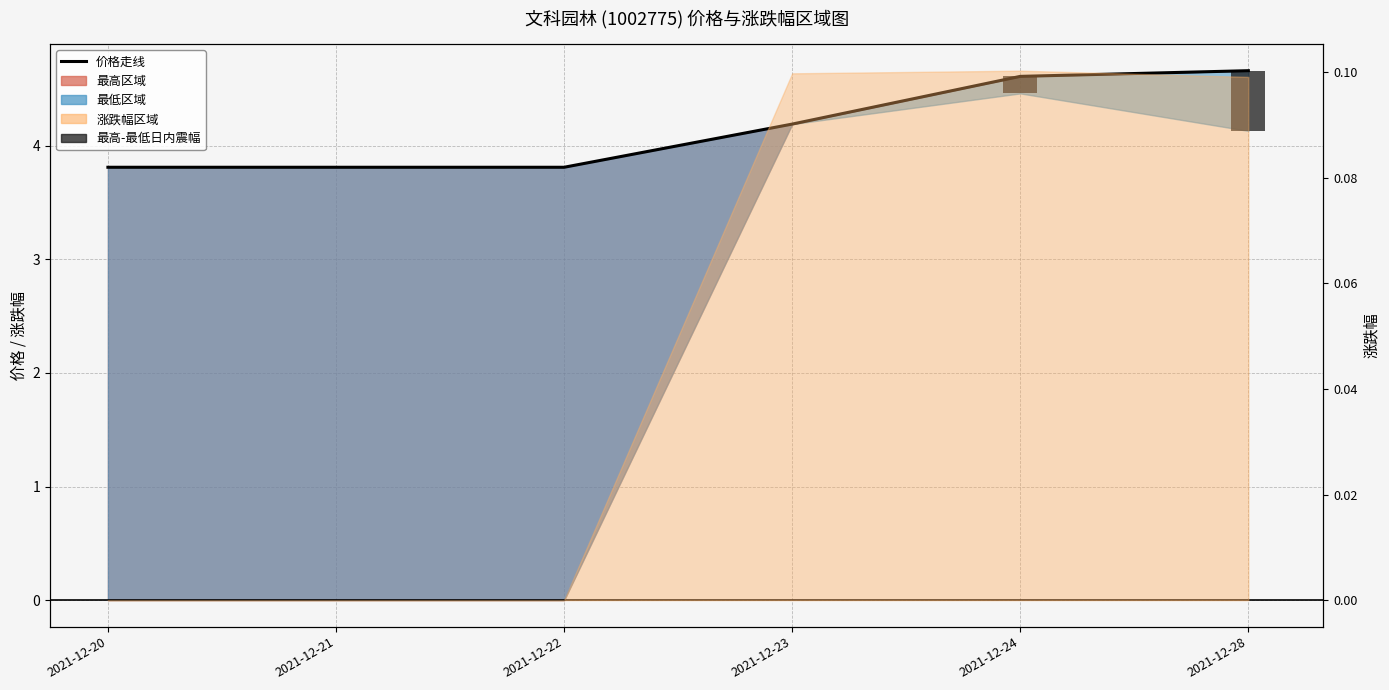

Reading right to left, extract all data points from this chart.

4.7	4.6	4.2	3.8	3.8	3.8